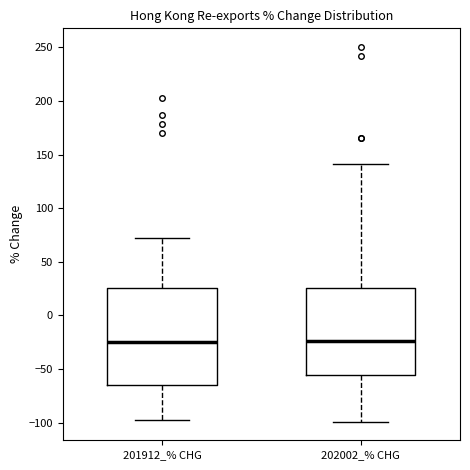

Where is the lower edge of the box for 202002_% CHG on the y-axis? The values are not printed on the chart, so give them approximately, as read against the axis.

-55